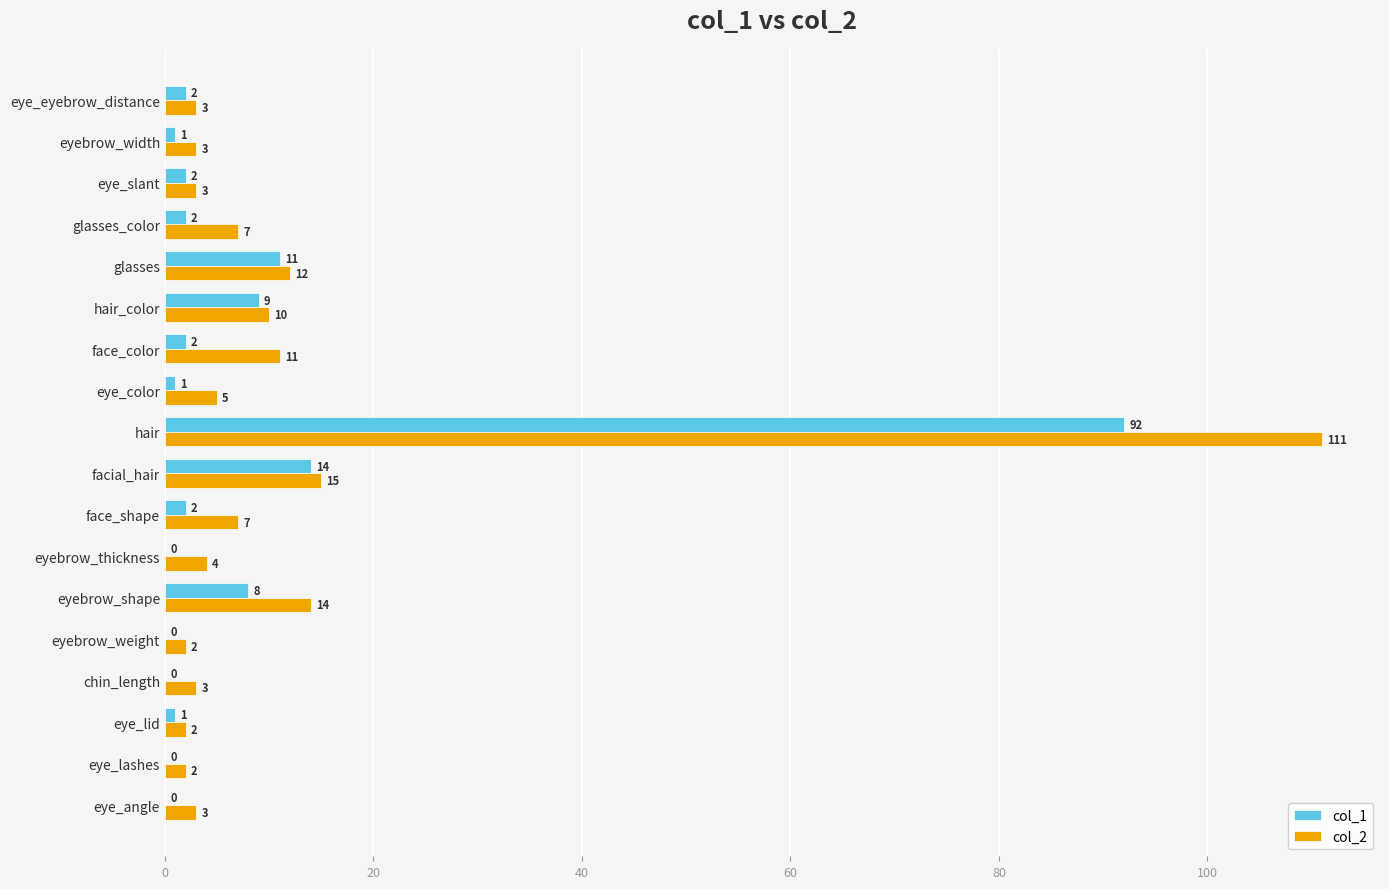

At which label is col_1 closest to 46?

facial_hair